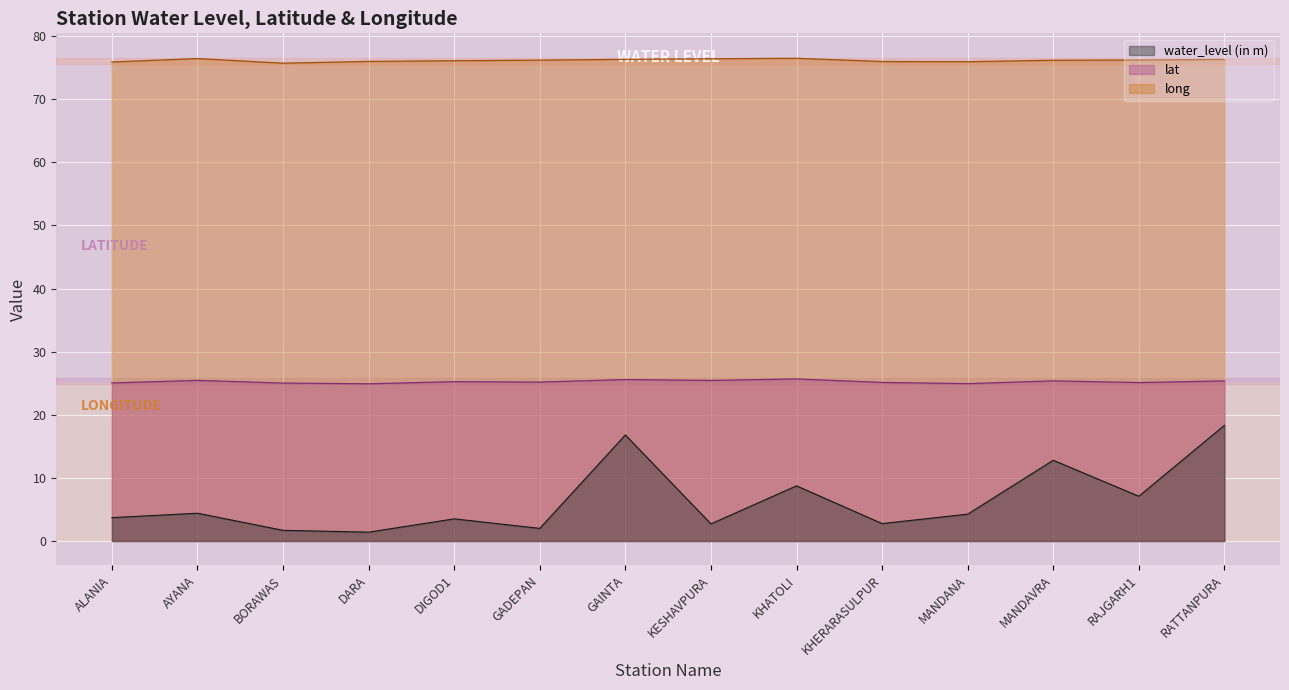

What is the value of the lat point at the 3rd from the left?

25.0